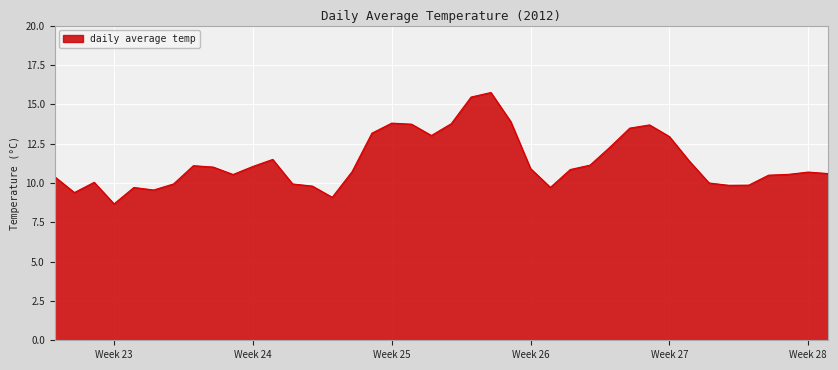

What is the minimum value shown in the chart?

8.7